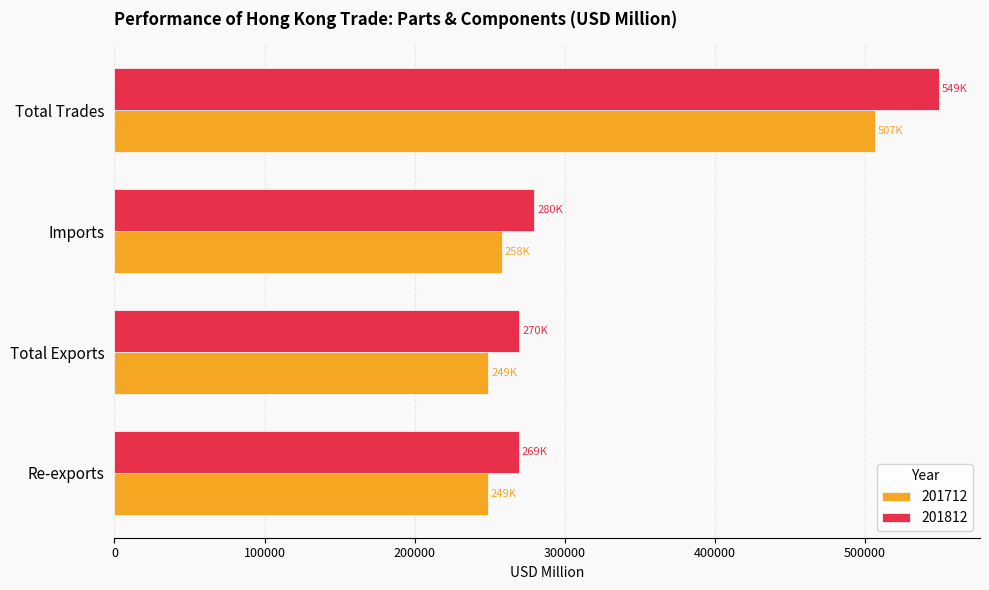

Is it true that 201712 equals 405618.7 at Re-exports?

False